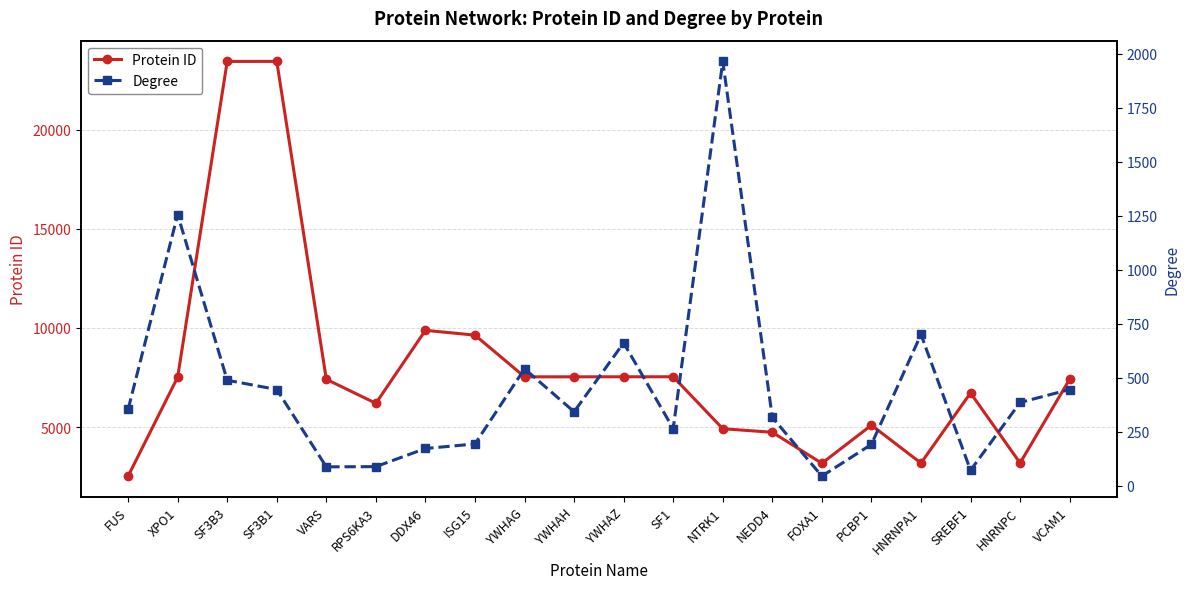

What is the difference between the second highest and minimum values in the Degree series?

1211